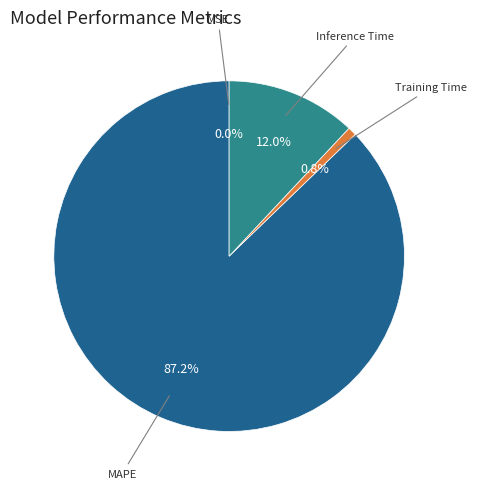

Which category accounts for the majority?

MAPE